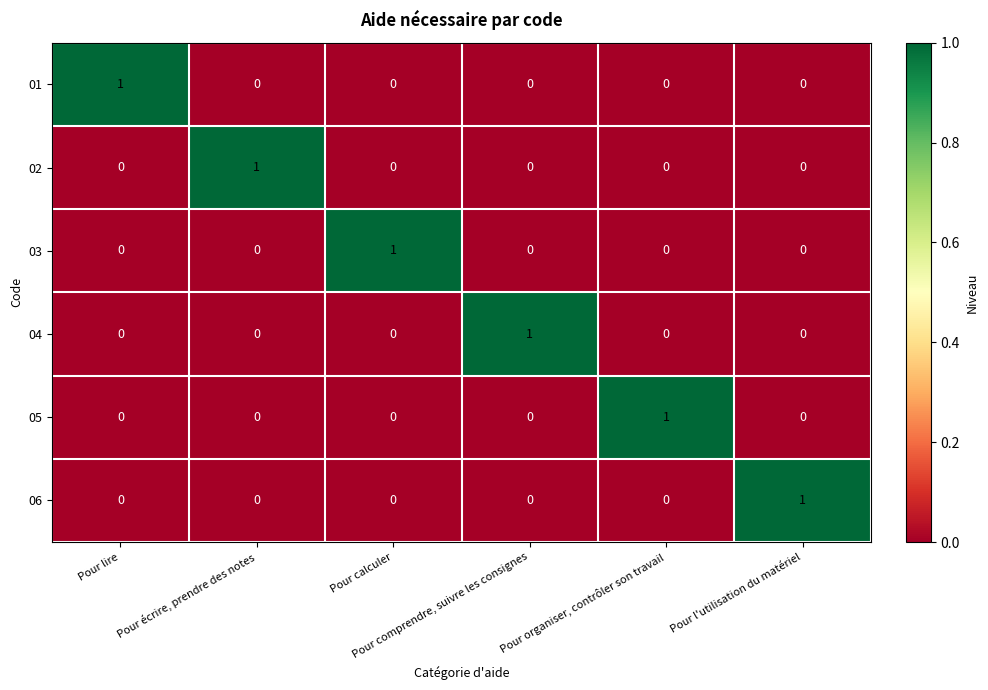

How many 02 values are between 0 and 1?

6